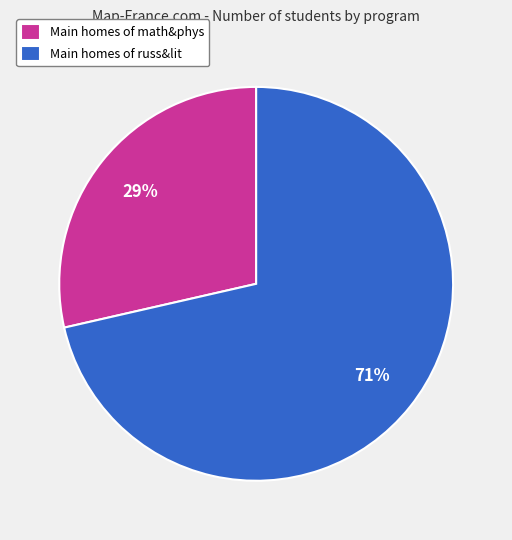

How many segments does this pie chart have?

2